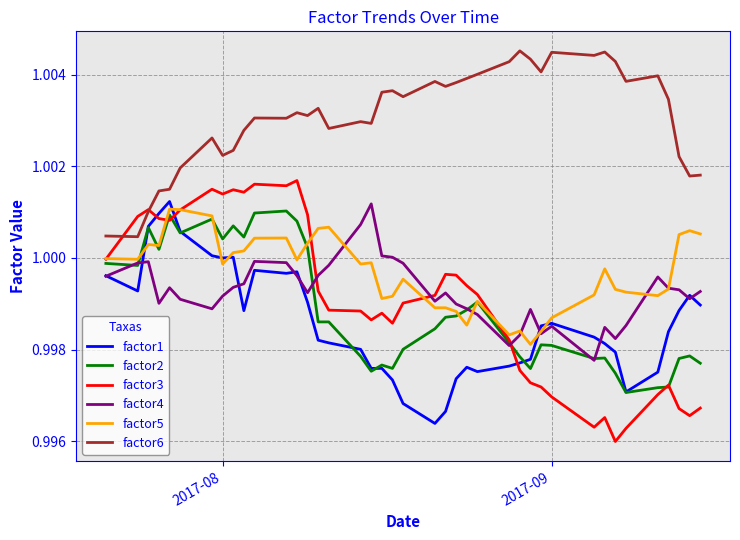

Is this an area chart (filled region under the line)?

No